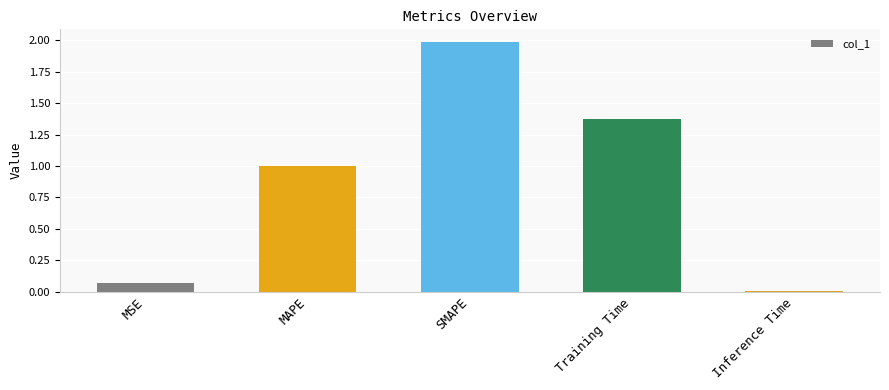

Are the bars horizontal?

No